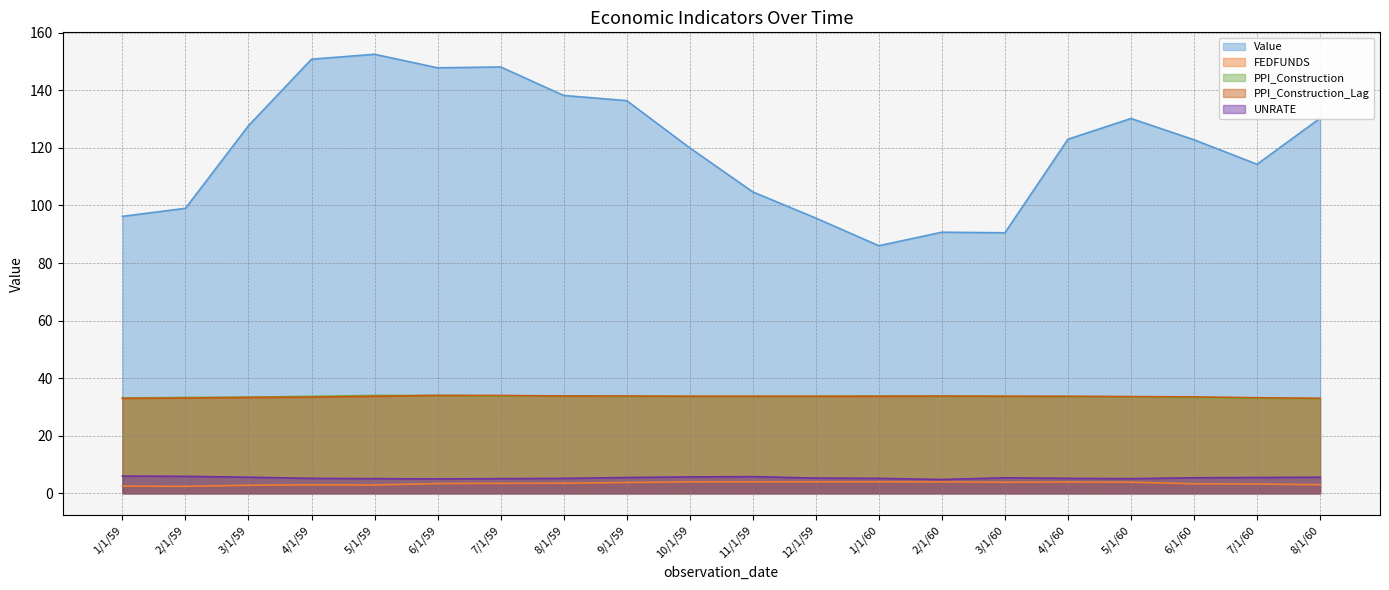

Is it true that PPI_Construction_Lag equals 34.0 at 6/1/59?

True